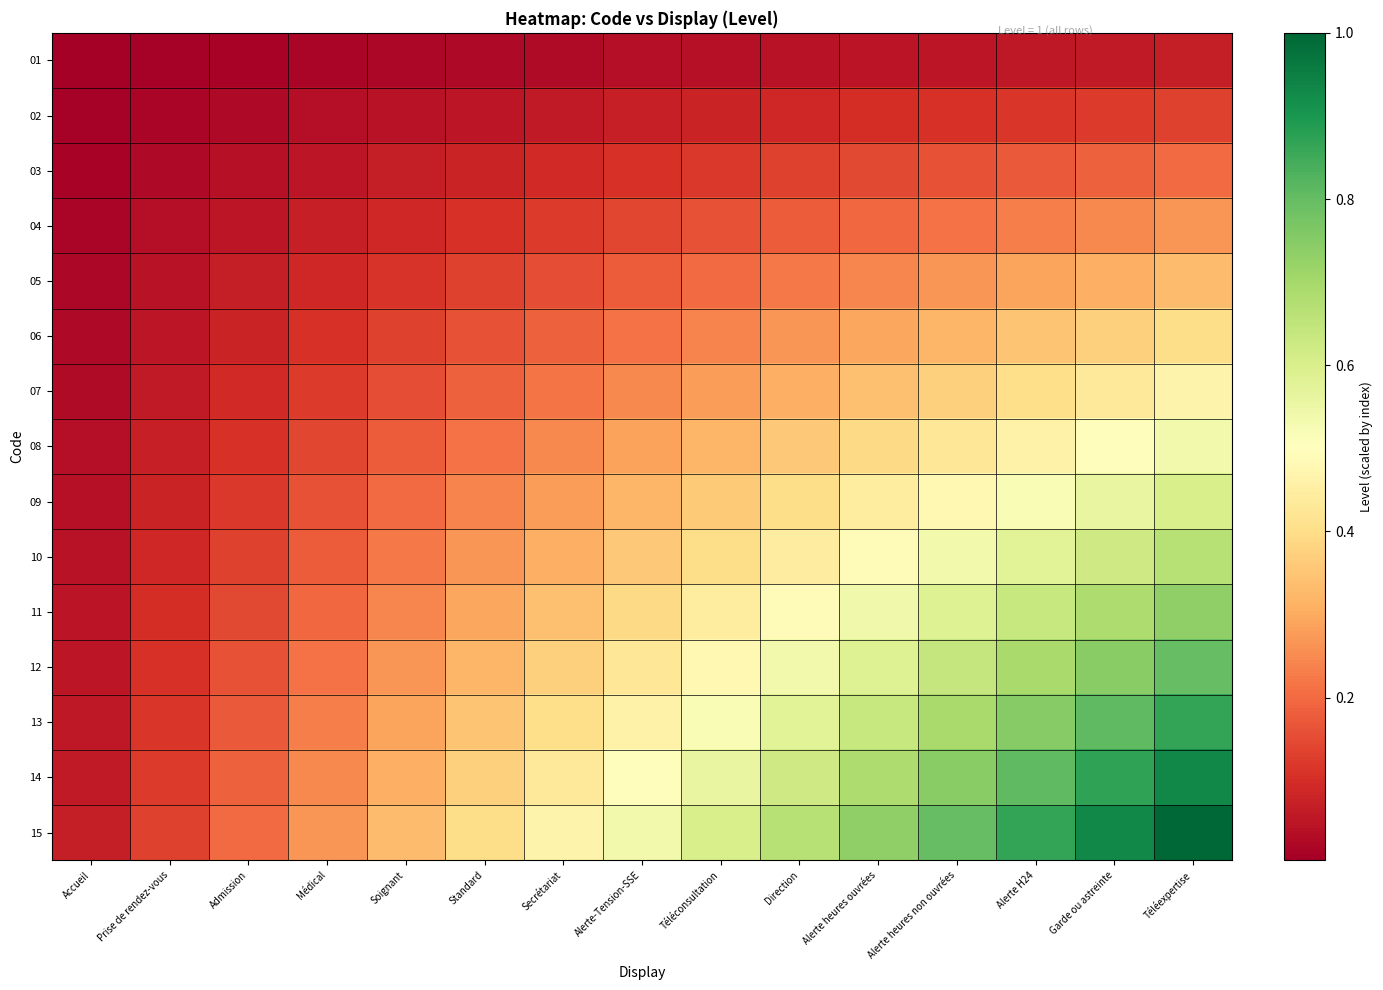

List the series in order of their peak value, lowest first.

01, 02, 03, 04, 05, 06, 07, 08, 09, 10, 11, 12, 13, 14, 15